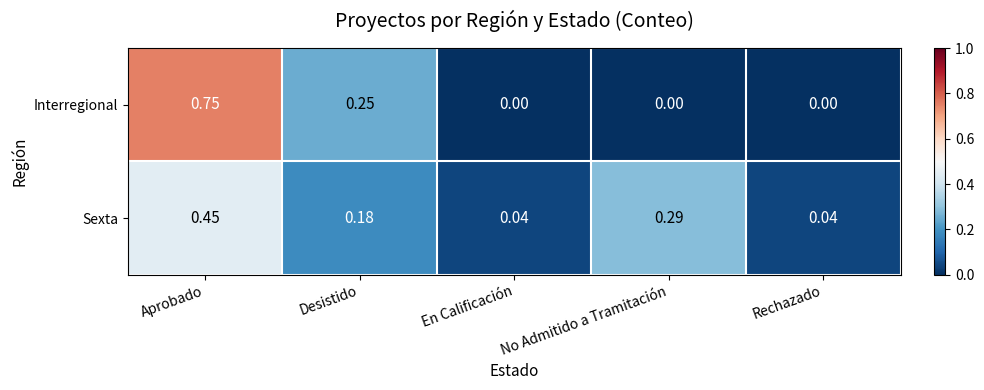

Which category has the highest value across all series?

Aprobado